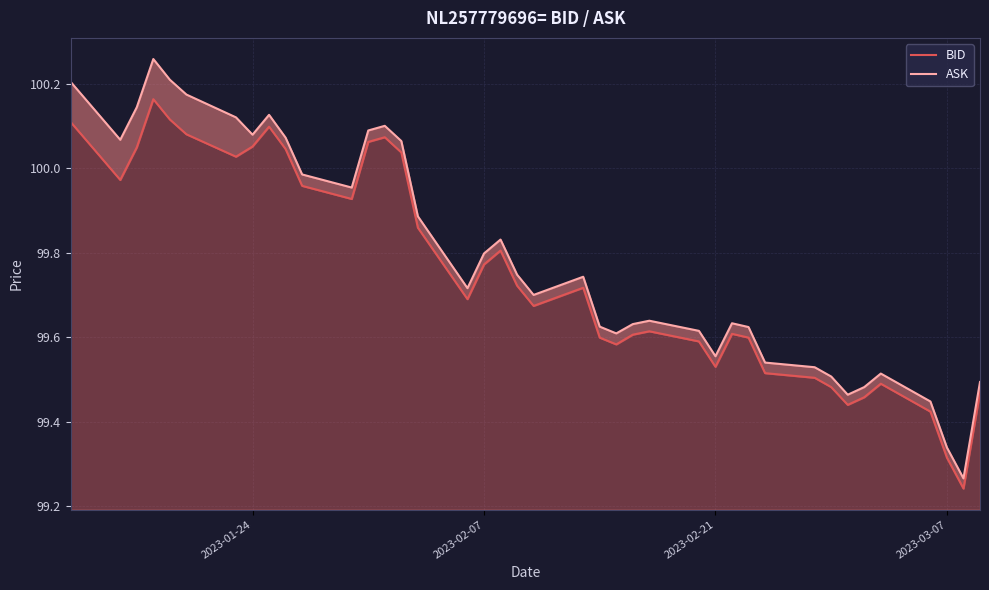

How many lines are shown in the chart?

2